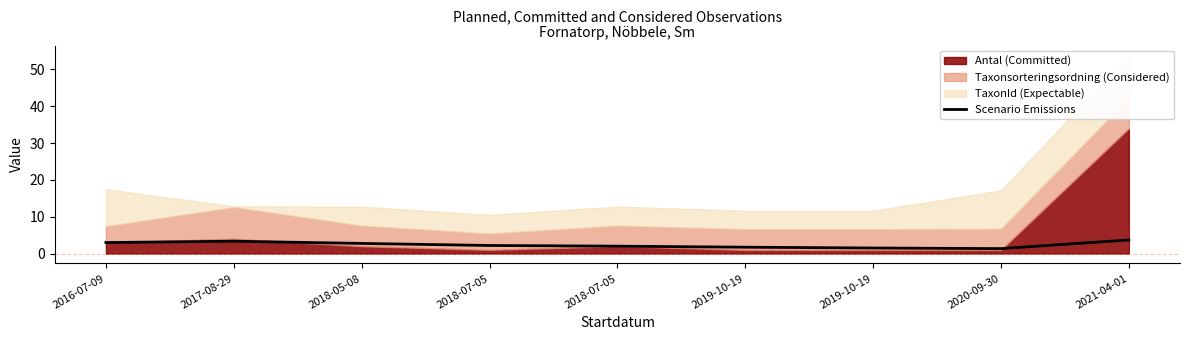

Rank the categories by value from highest to lowest.

2021-04-01, 2017-08-29, 2016-07-09, 2018-05-08, 2018-07-05, 2018-07-05, 2019-10-19, 2019-10-19, 2020-09-30